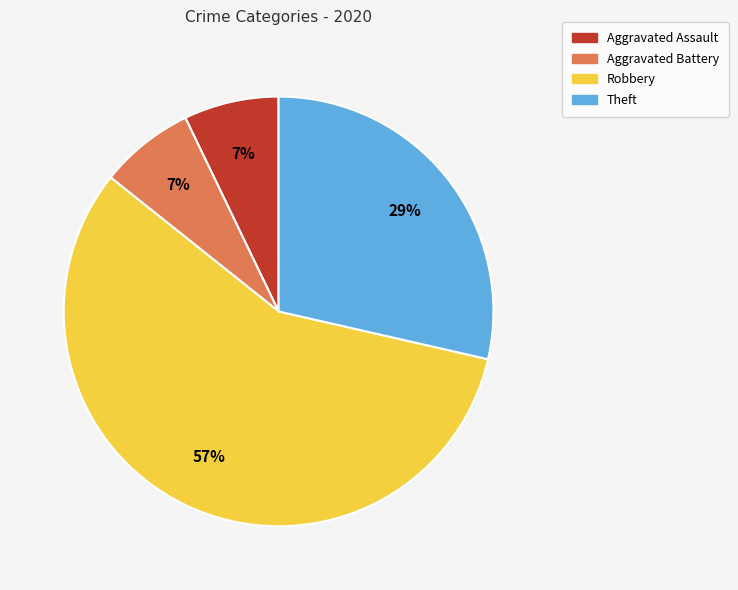

To the nearest percent, what percentage of the pie is Aggravated Assault?

7%